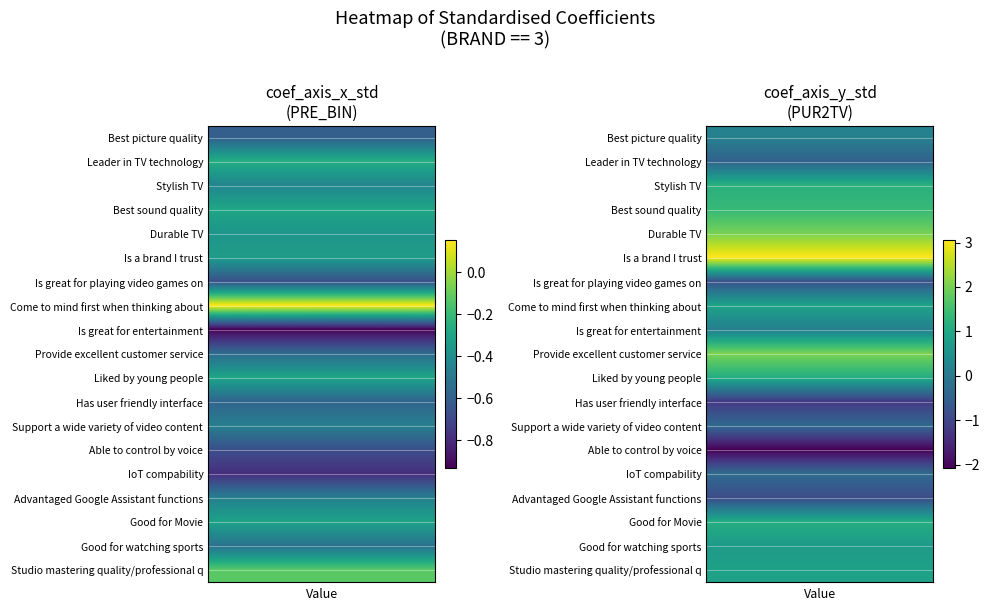

Rank the series by their maximum value, from lowest to highest.

coef_axis_x_std, coef_axis_y_std